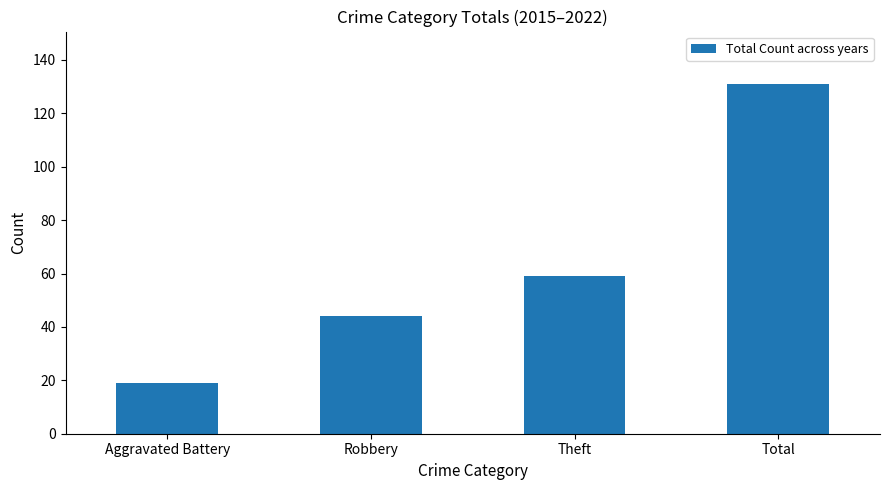

List the labels in order of value, largest first.

Total, Theft, Robbery, Aggravated Battery